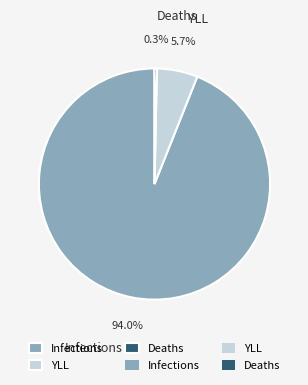

Combined, do YLL and Infections account for over 50%?

Yes